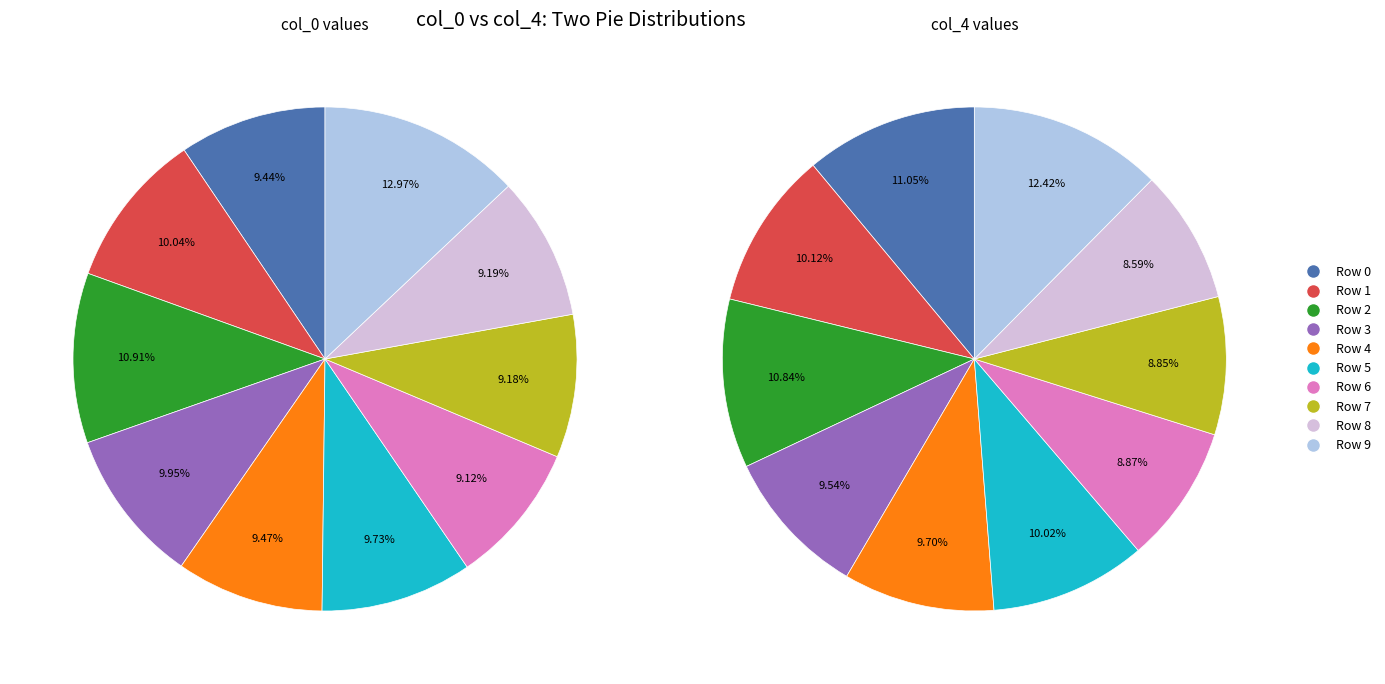

What is the smallest slice in the pie chart?

6